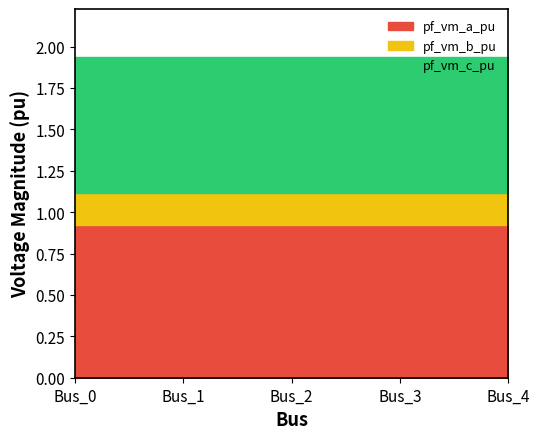

Between Bus_1 and Bus_4, which series saw the biggest shift?

pf_vm_c_pu